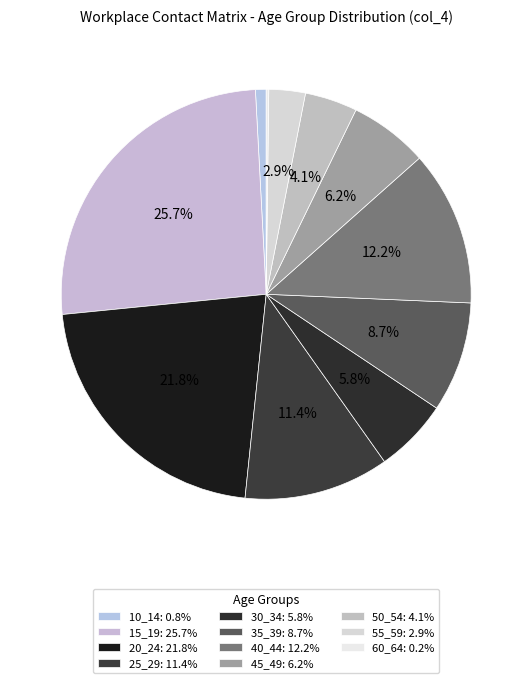

To the nearest percent, what is the difference between the largest and smallest slice percentages?

26%